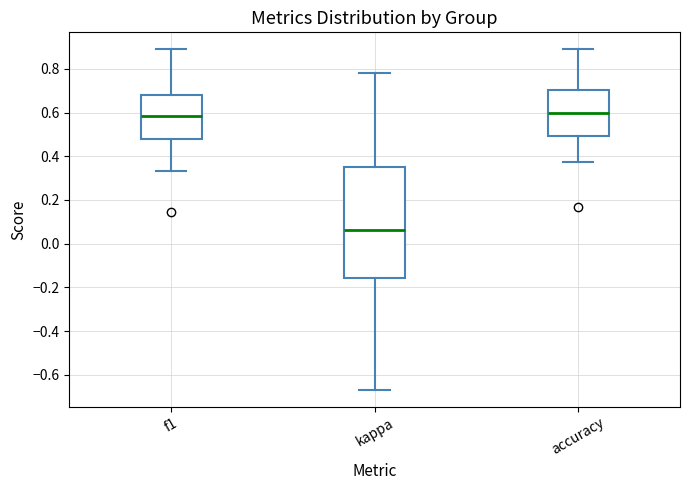

Where does the lower whisker of the box for f1 end on the y-axis? The values are not printed on the chart, so give them approximately, as read against the axis.

0.34